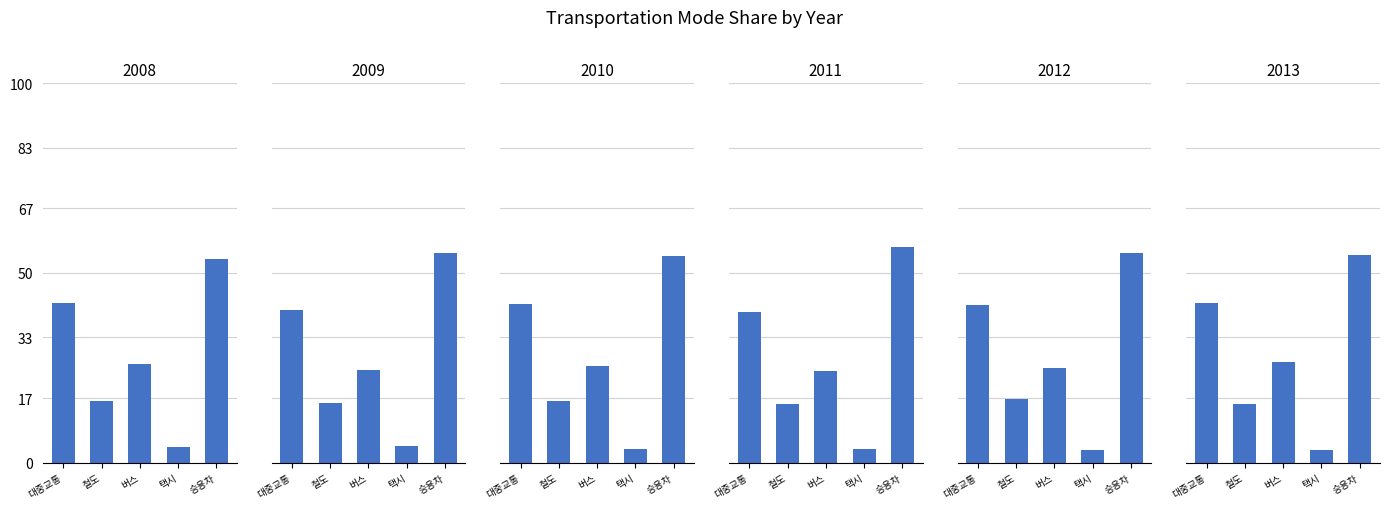

What is the average value of the 2008 series?

28.4